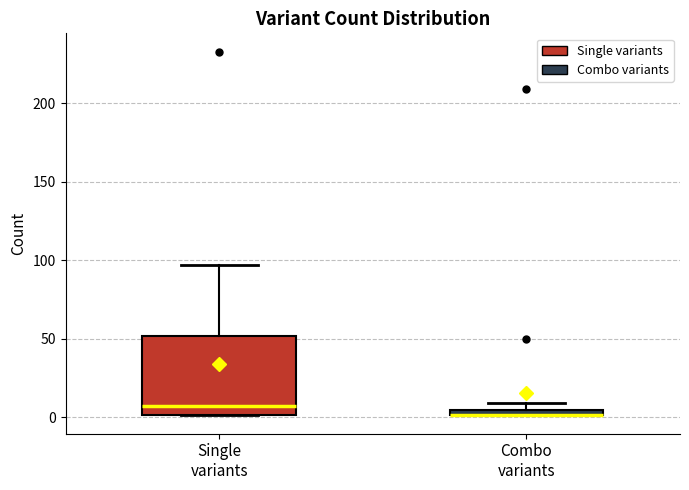

Comparing the boxes themselves (not the whiskers), which one is the tallest?

Single variants